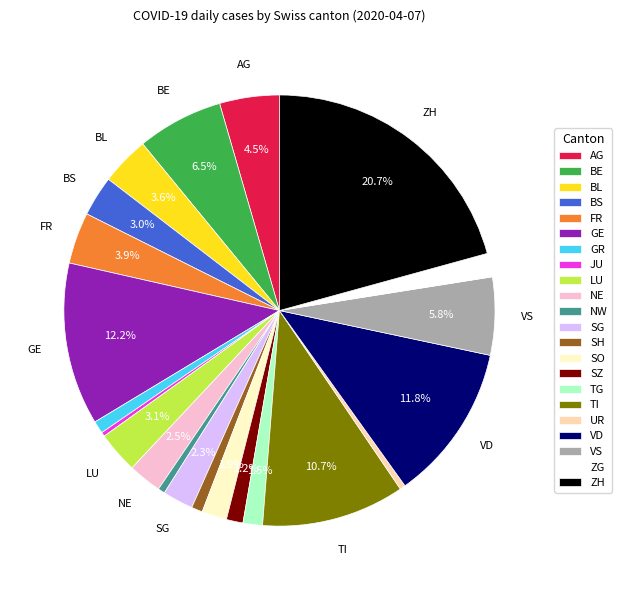

Between LU and VD, which is larger?

VD